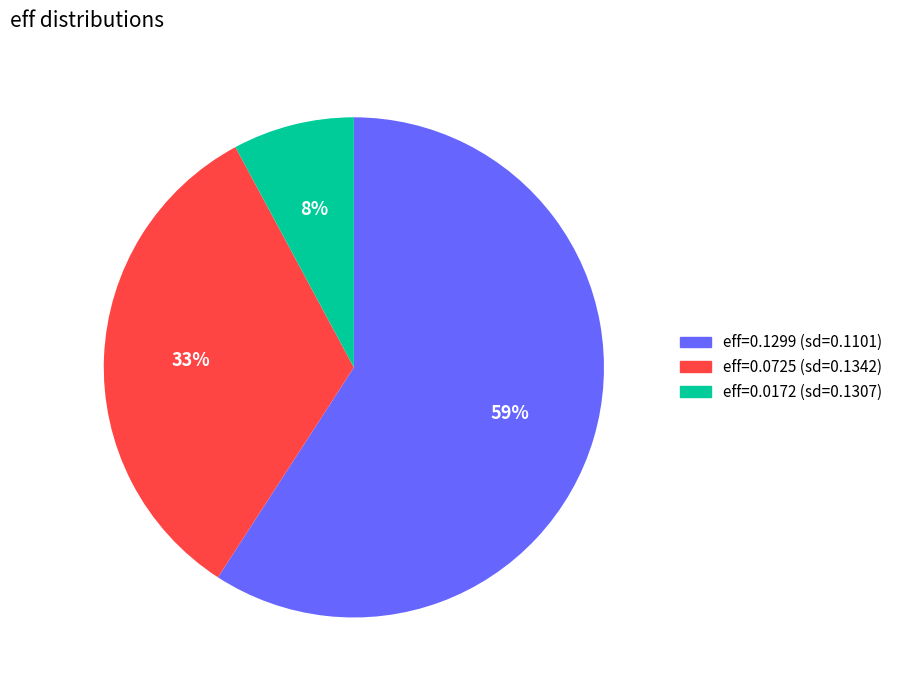

Does any single category account for the majority?

Yes